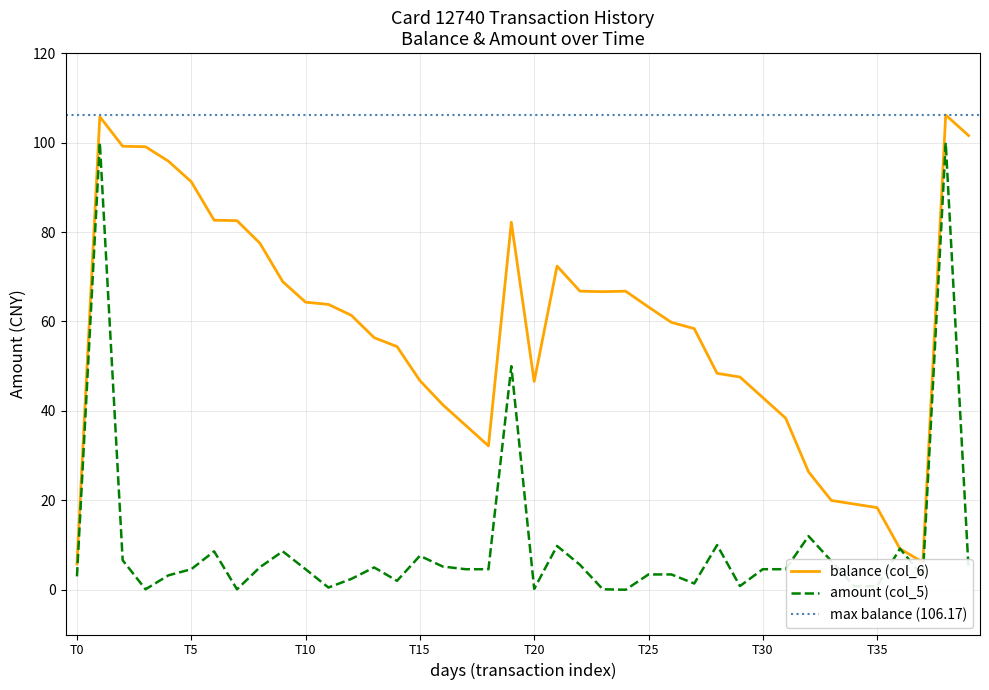

The balance (col_6) series shows 64.3 at T10. True or false?

True